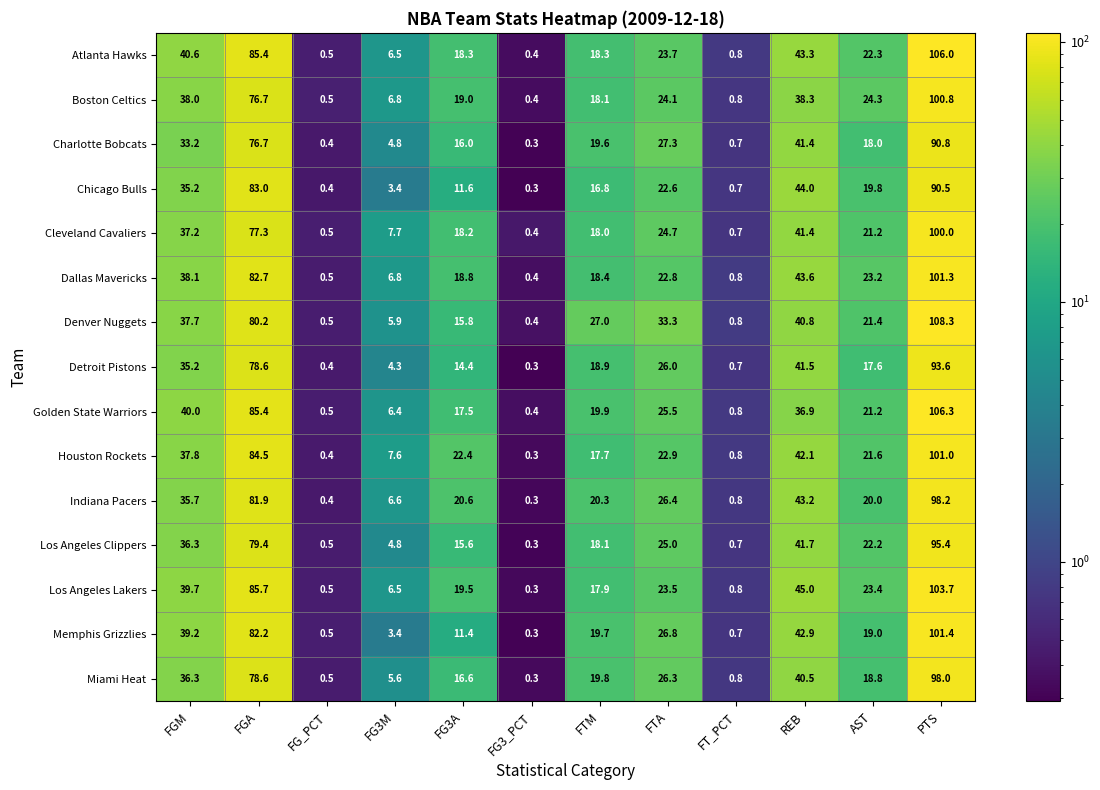

The Chicago Bulls series shows 0.7 at FT_PCT. True or false?

True